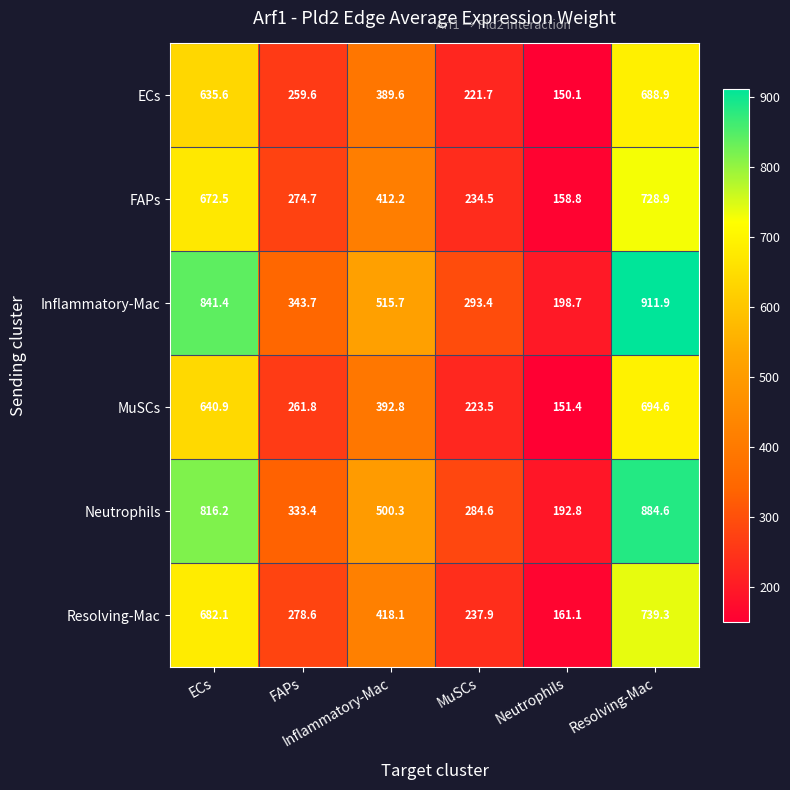

At how many categories does at least one series exceed 427?

3